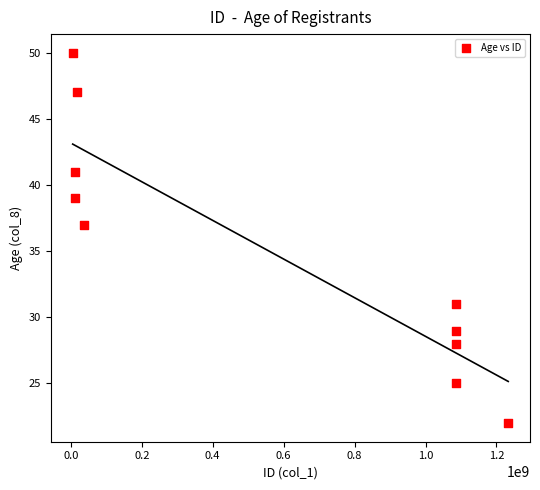

What is the average X value?

565947028